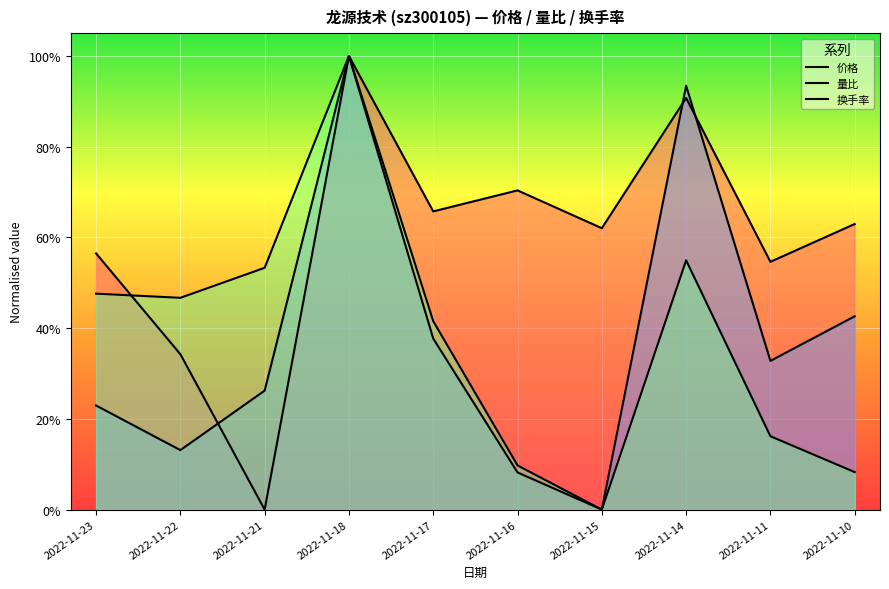

At how many categories does at least one series exceed 0?

10